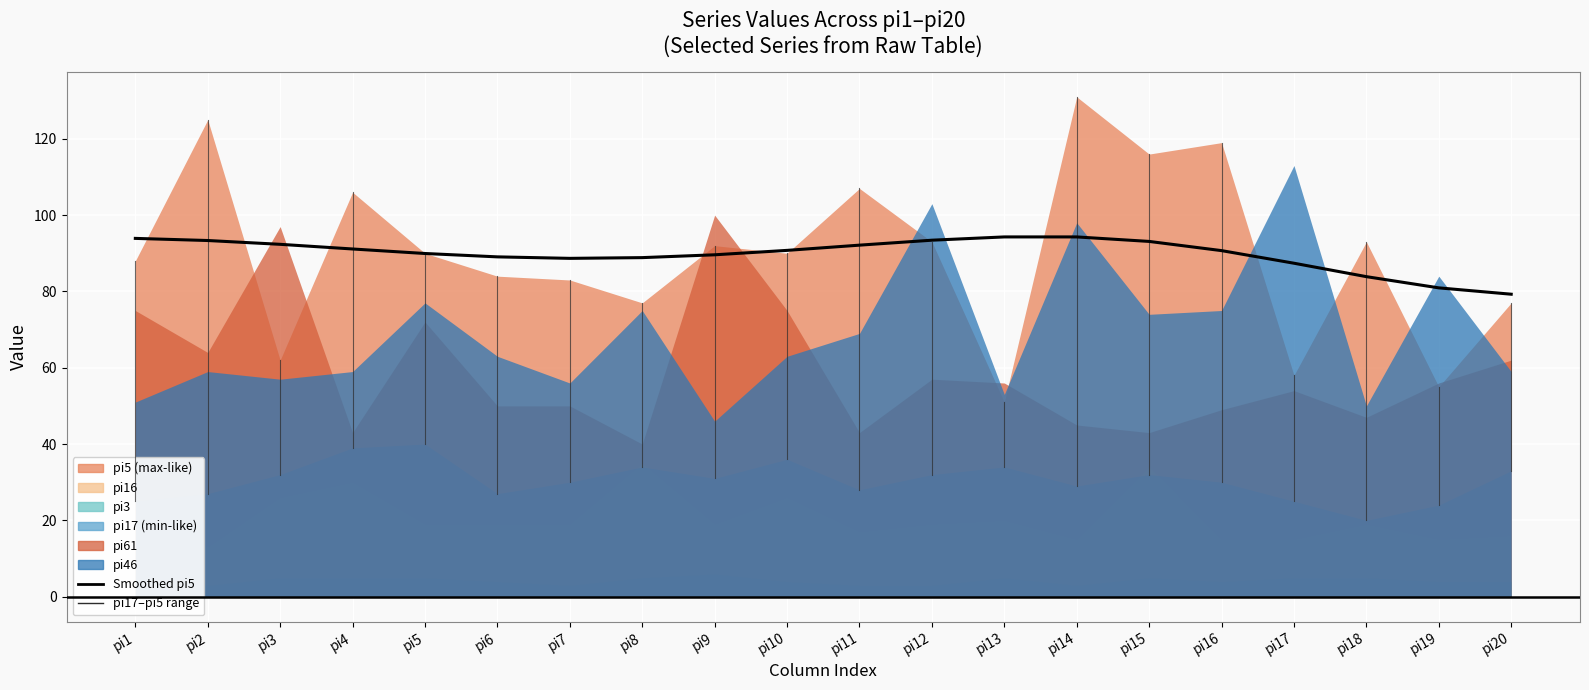

True or false: the data shows 19.1 at pi1.

False